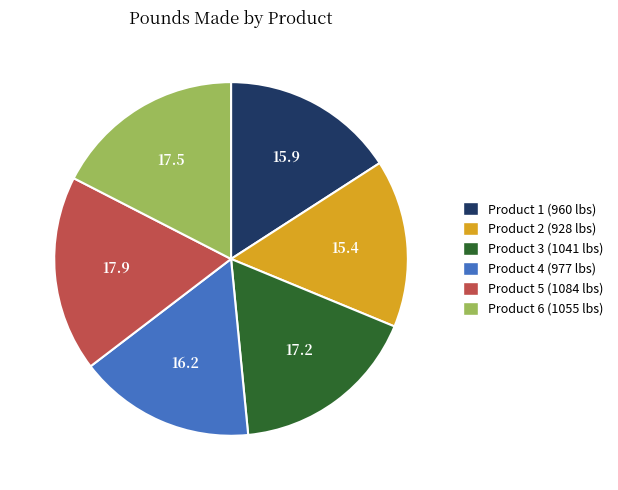

Is it true that Product 1 is 3% of the pie?

False